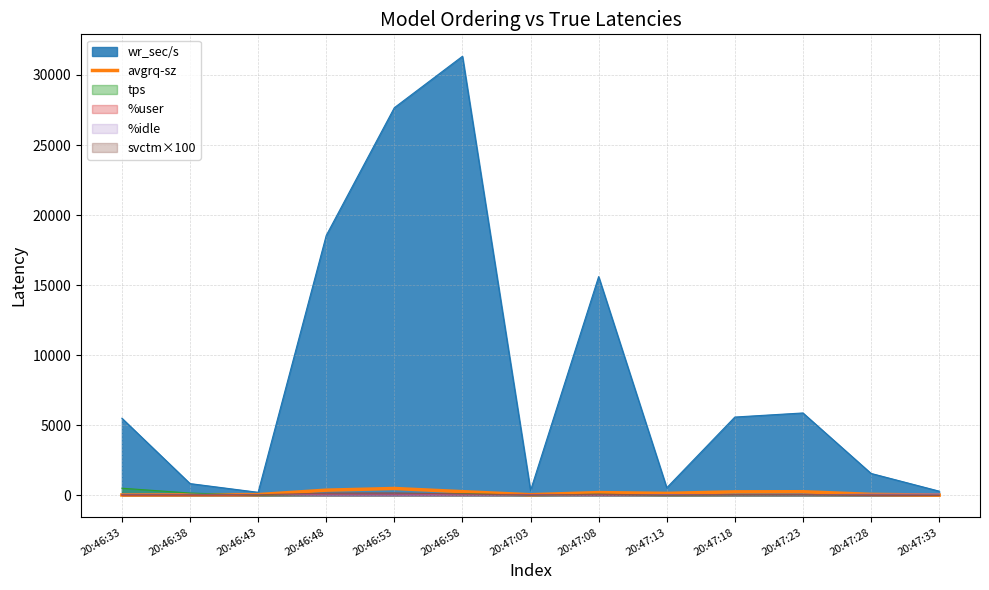

The chart shows a value of 310.7 at 20:47:08. True or false?

False